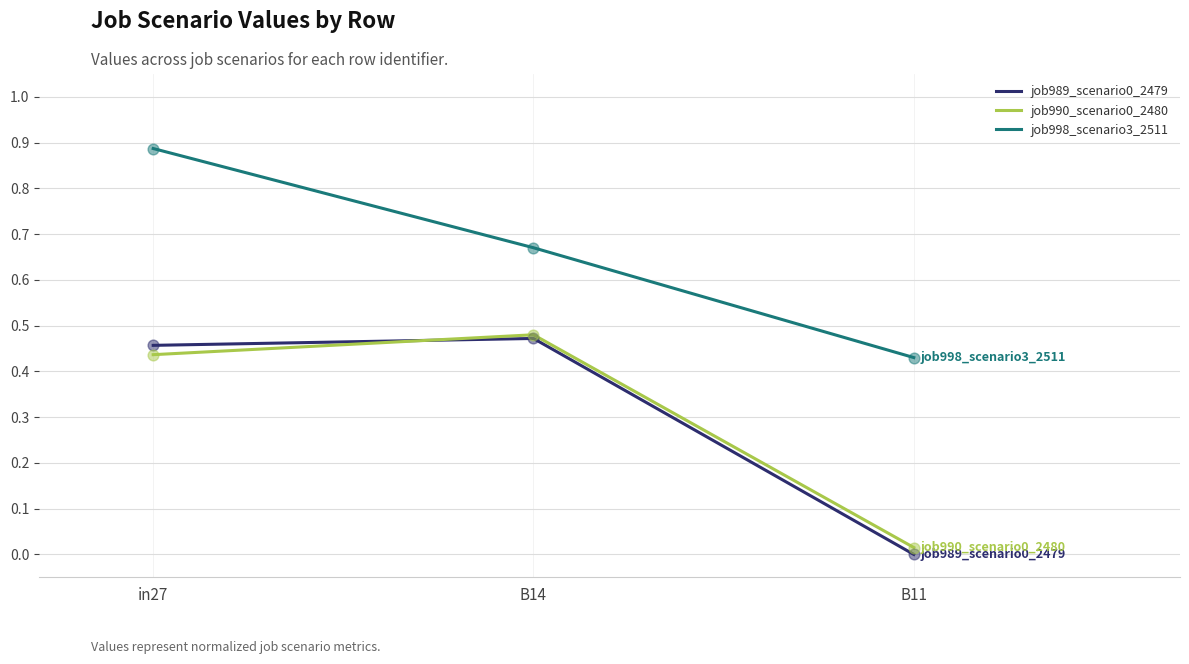

The job998_scenario3_2511 series shows 0.7 at B11. True or false?

False